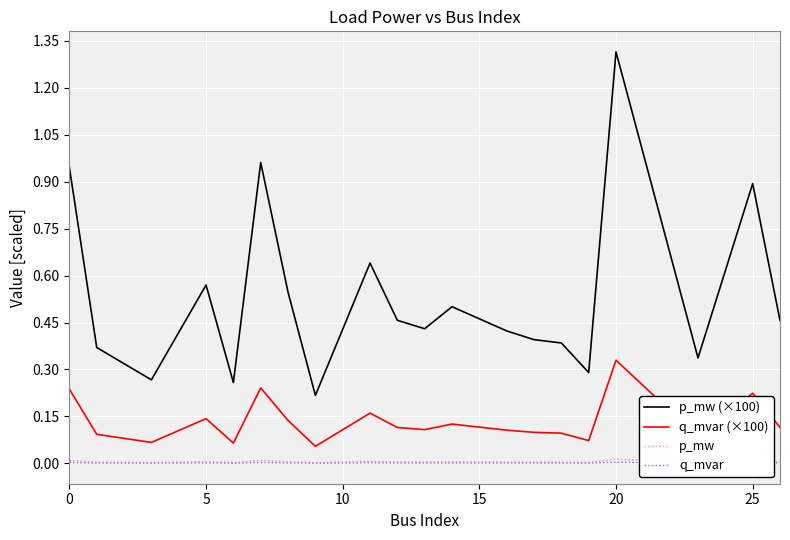

Which series has the largest total across all categories?

p_mw (×100)